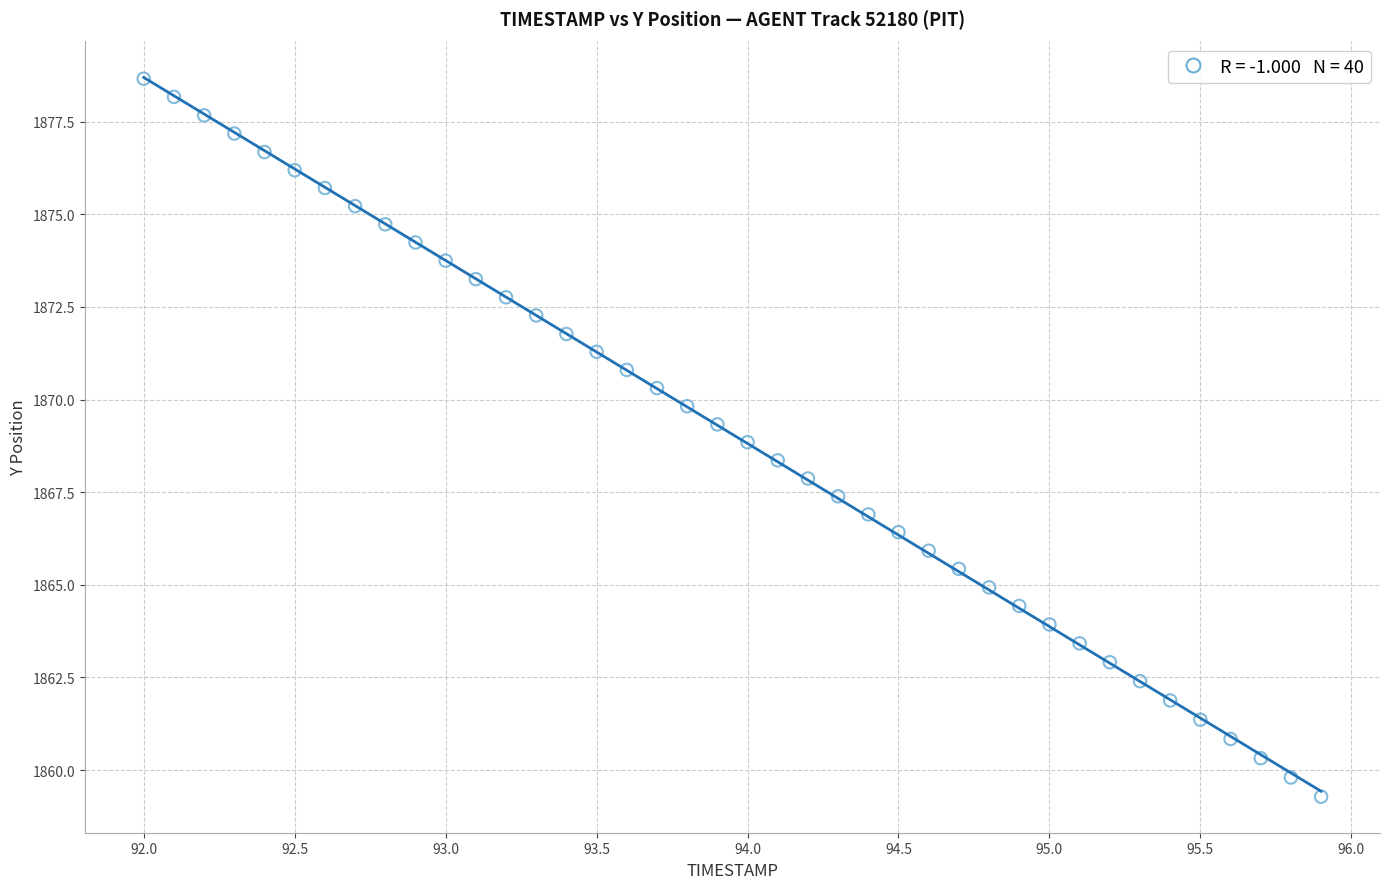

How many data points are displayed?

40